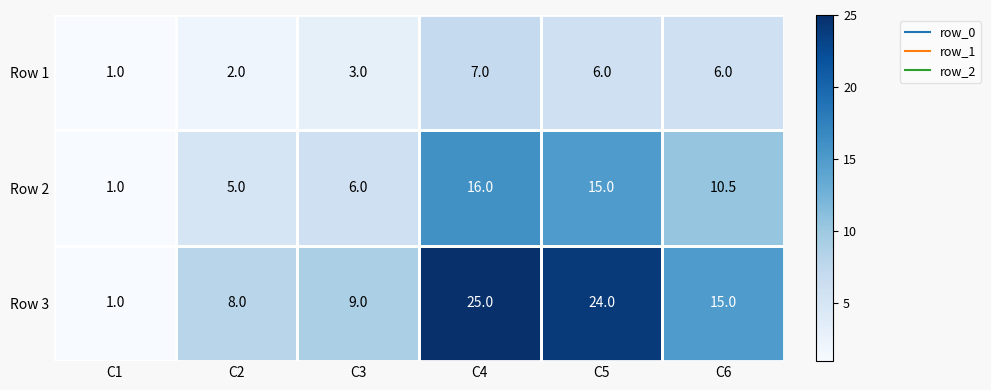

What is the sum of the Row 1 values at C5 and C2?

8.0